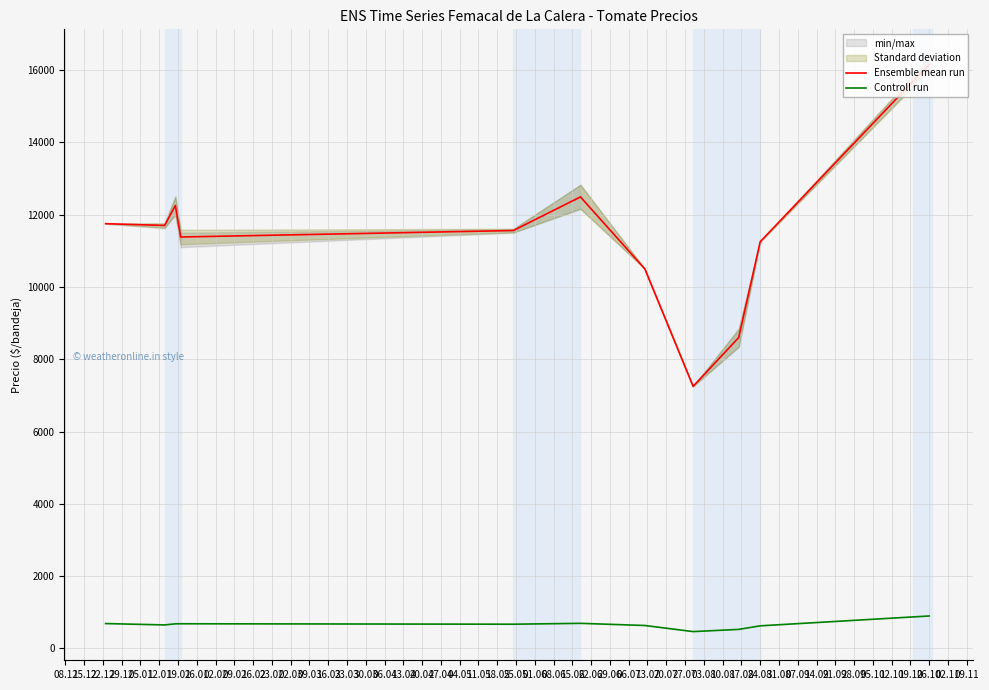

How many data points in Ensemble mean run are less than 11560?

5